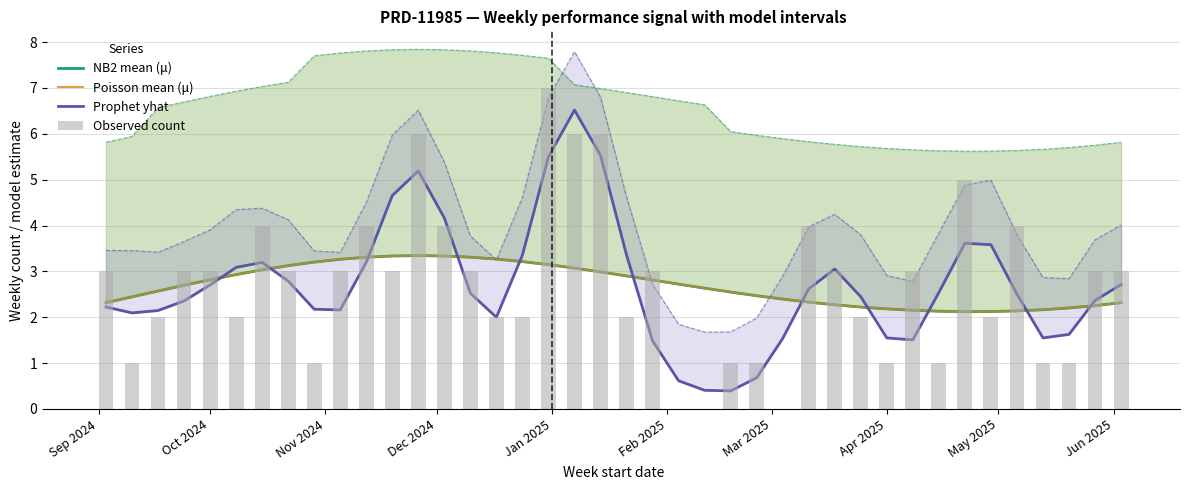

The Observed count series shows 4.0 at Dec 2024. True or false?

True